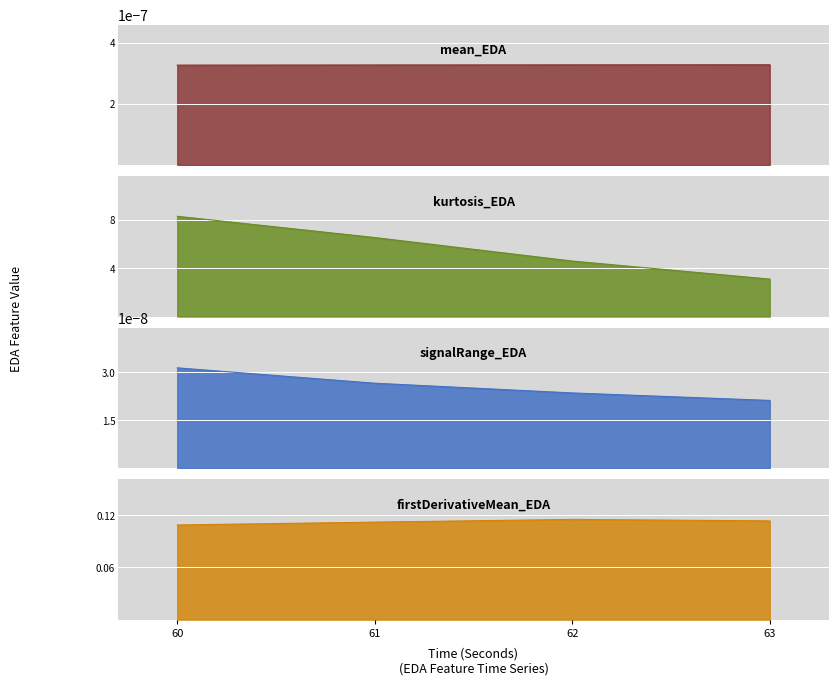

True or false: firstDerivativeMean_EDA and kurtosis_EDA cross at least once.

False